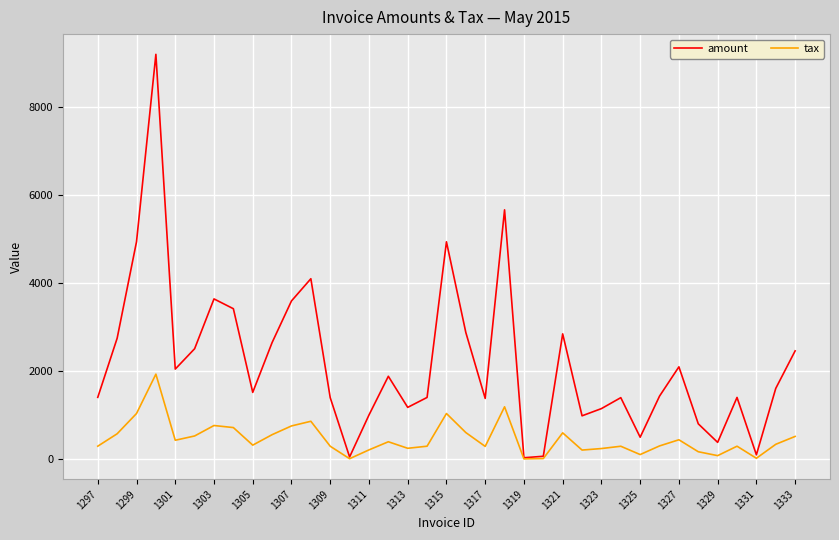

In amount, how many points are higher than both neighbors (excluding endpoints)?

10